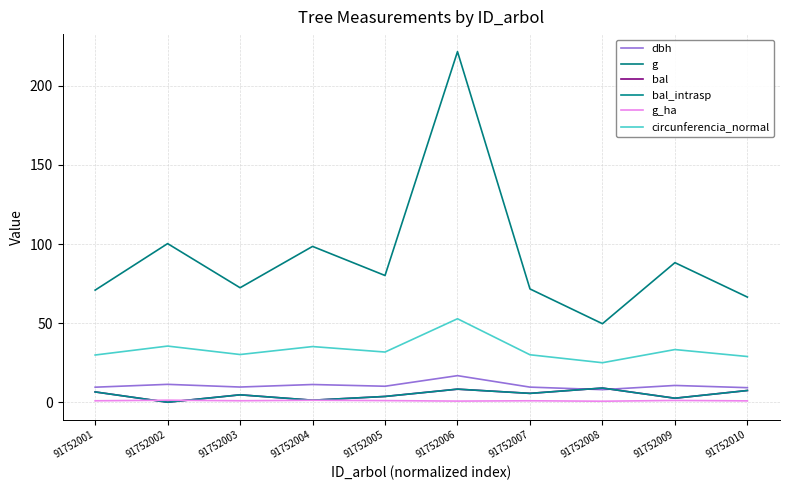

Is this an area chart (filled region under the line)?

No